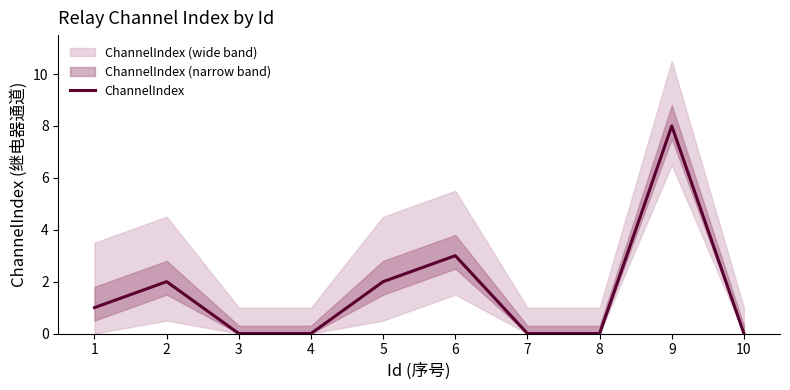

The value at 10 is 3. True or false?

False